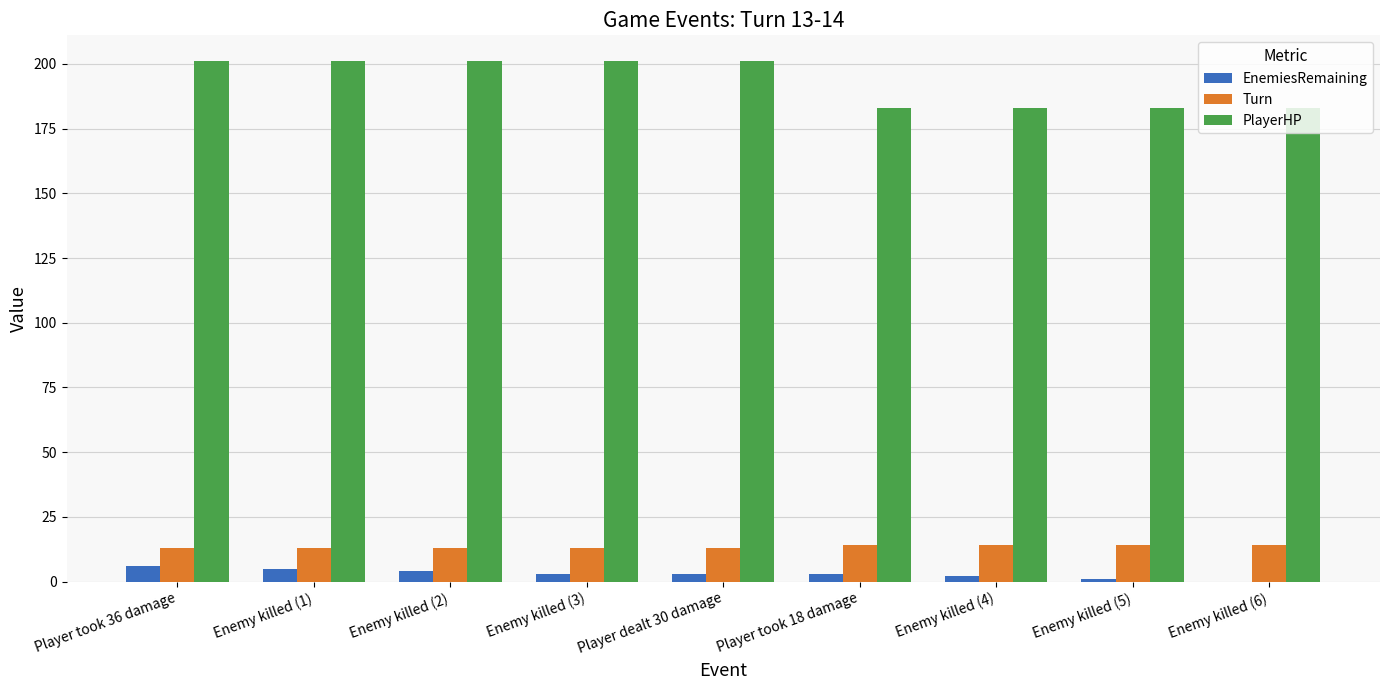

What is the greatest value displayed?

201